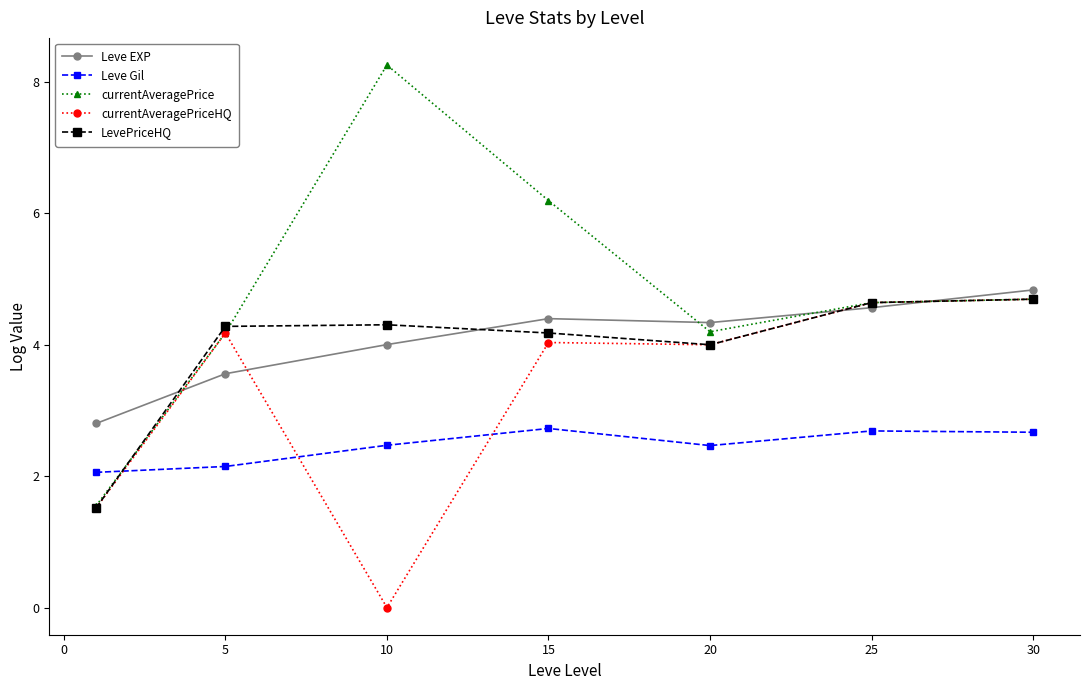

What is the maximum value shown in the chart?

8.3